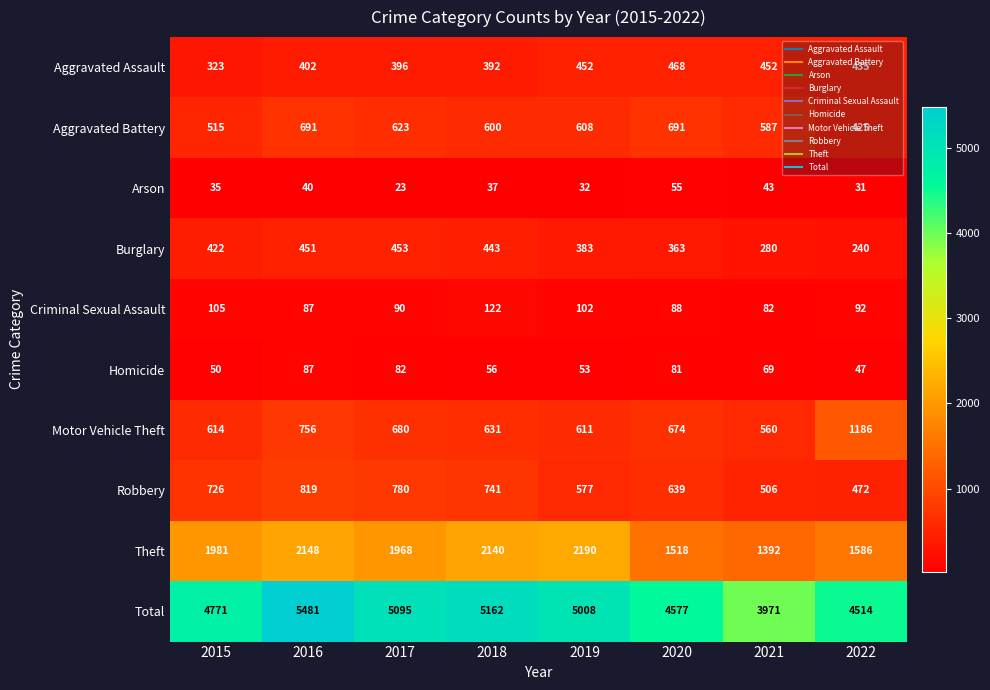

What is the difference between the maximum and minimum values in the Robbery series?

347